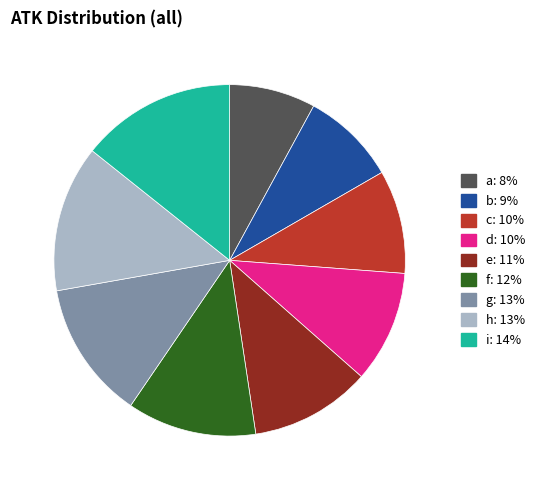

Approximately how many times larger is the value at a: 8% compared to d: 10%?

0.8